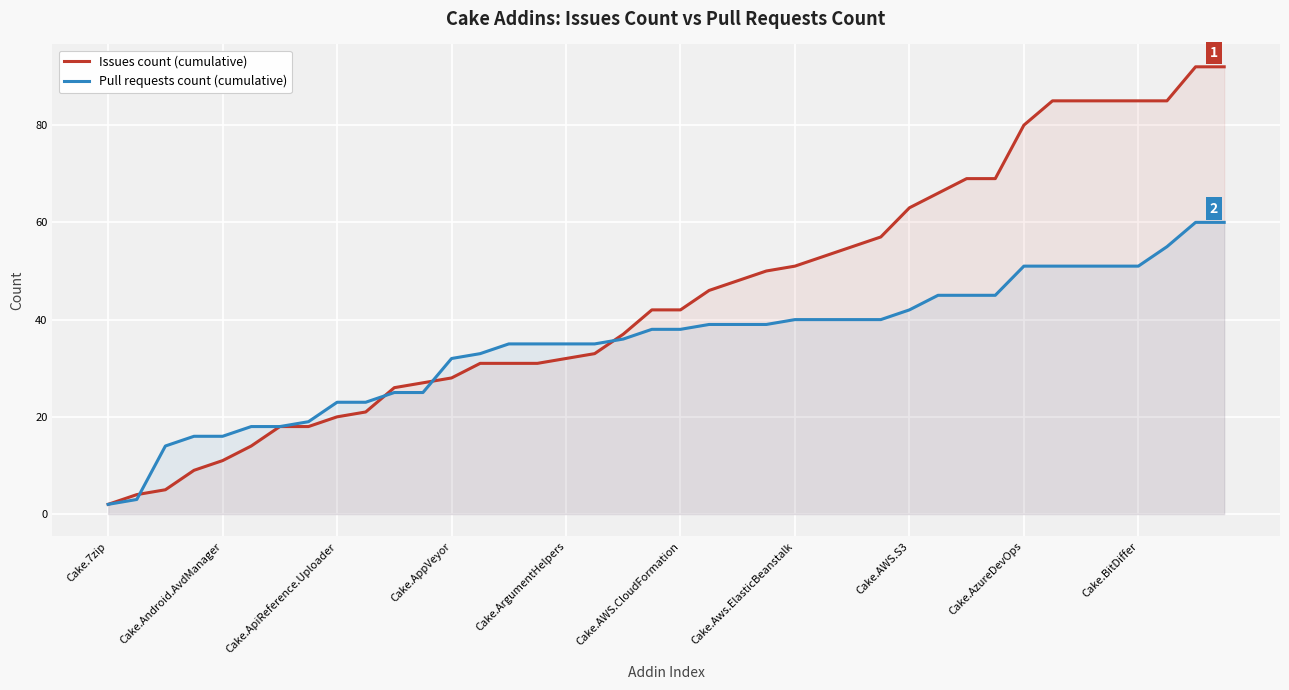

What is the smallest value displayed?

2